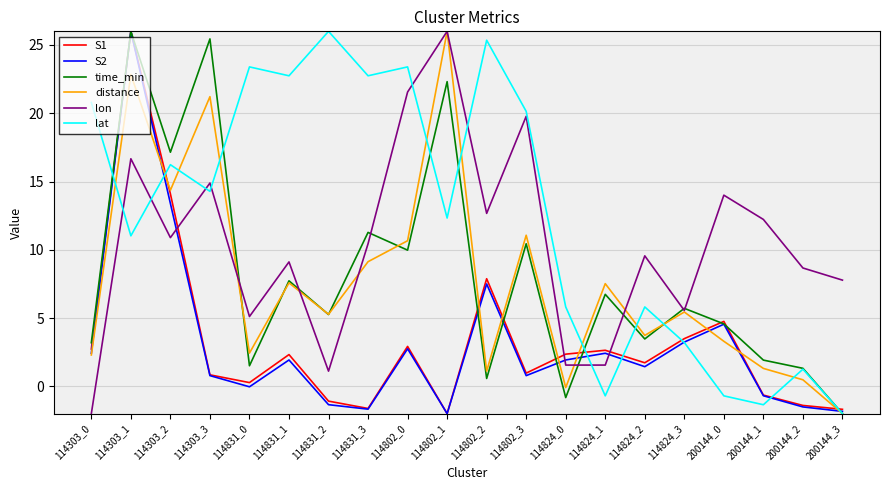

At which label is lat closest to 12?

114802_1